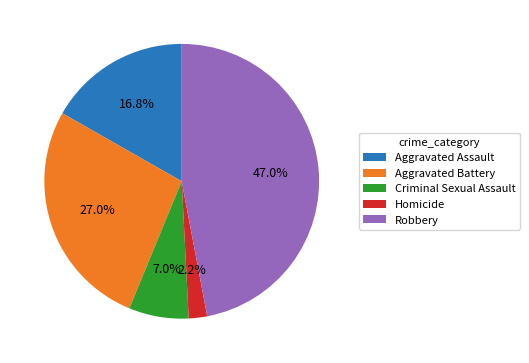

Is there a majority slice in this chart?

No